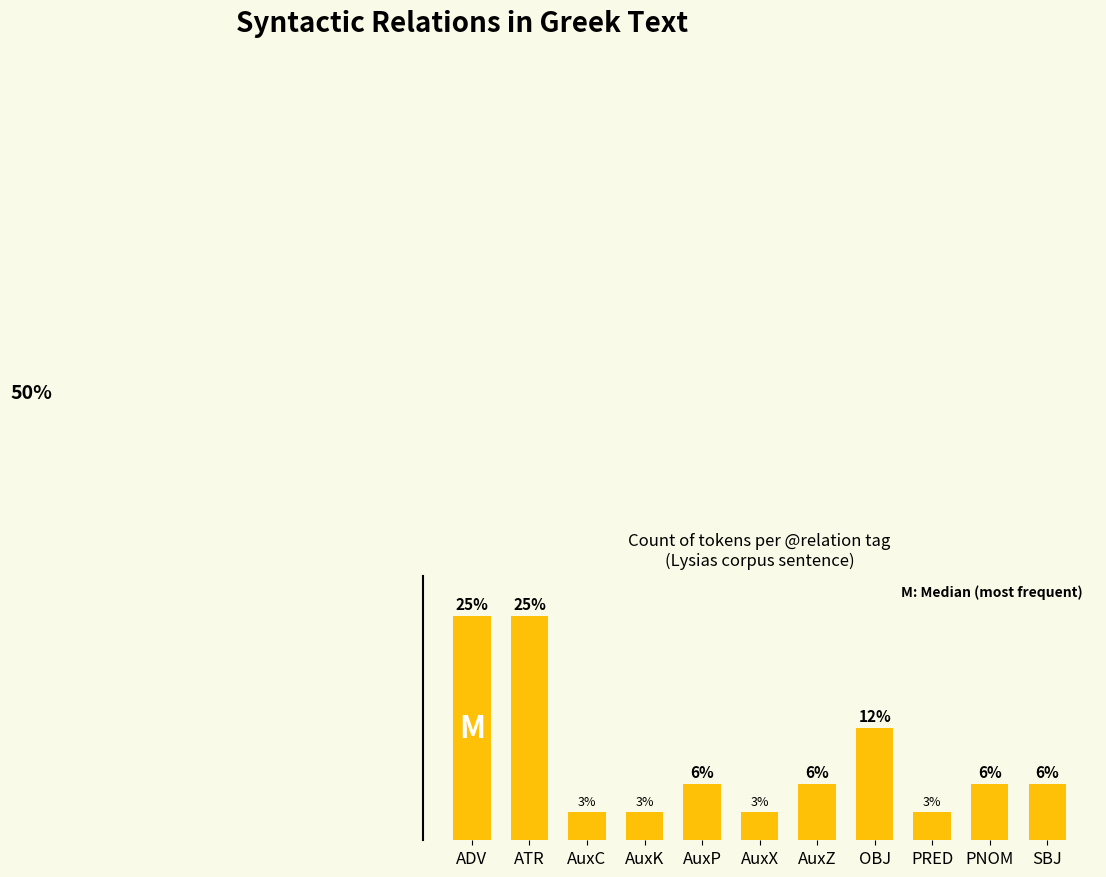

List the labels in order of value, largest first.

ADV, ATR, OBJ, AuxP, AuxZ, PNOM, SBJ, AuxC, AuxK, AuxX, PRED